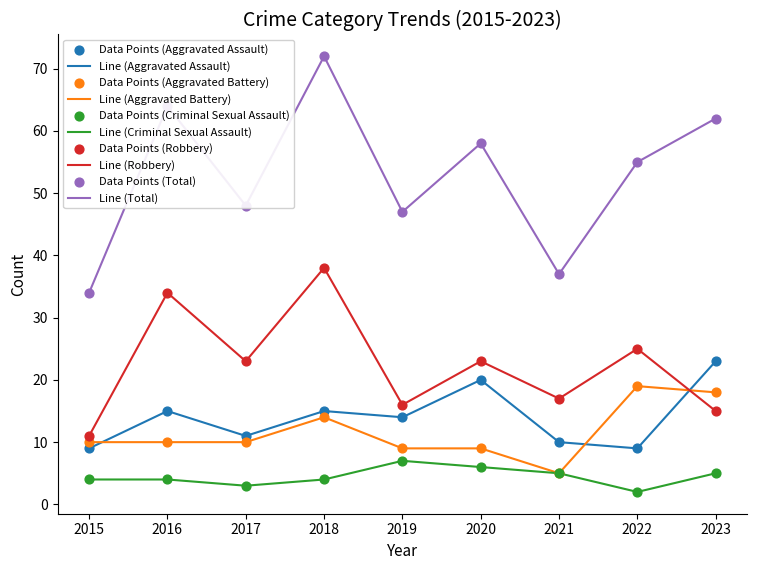

Is the value of Line (Aggravated Battery) at 2020 greater than the value of Line (Criminal Sexual Assault) at 2018?

Yes